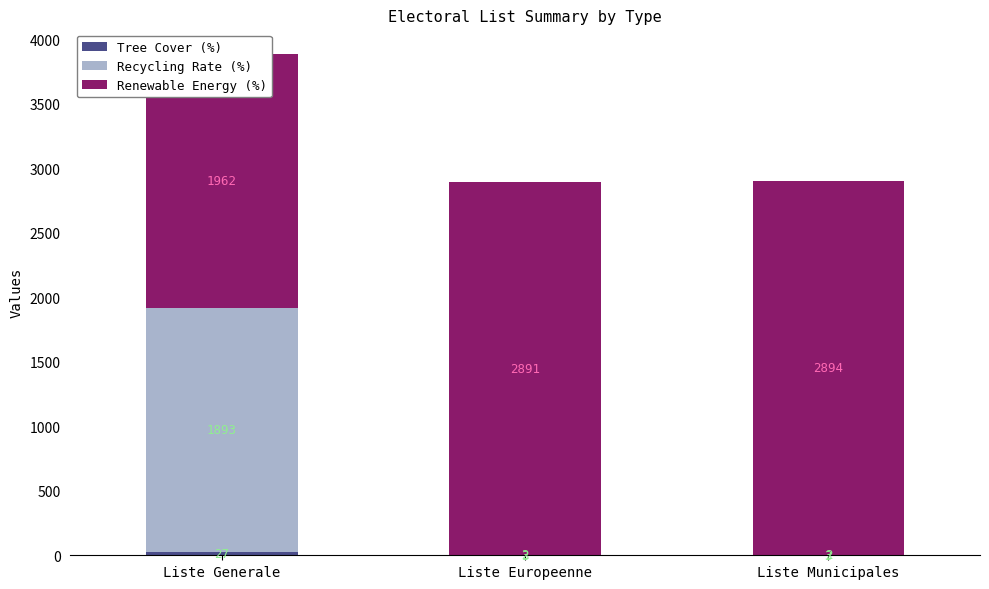

What is the sum of all Tree Cover (%) values?

33